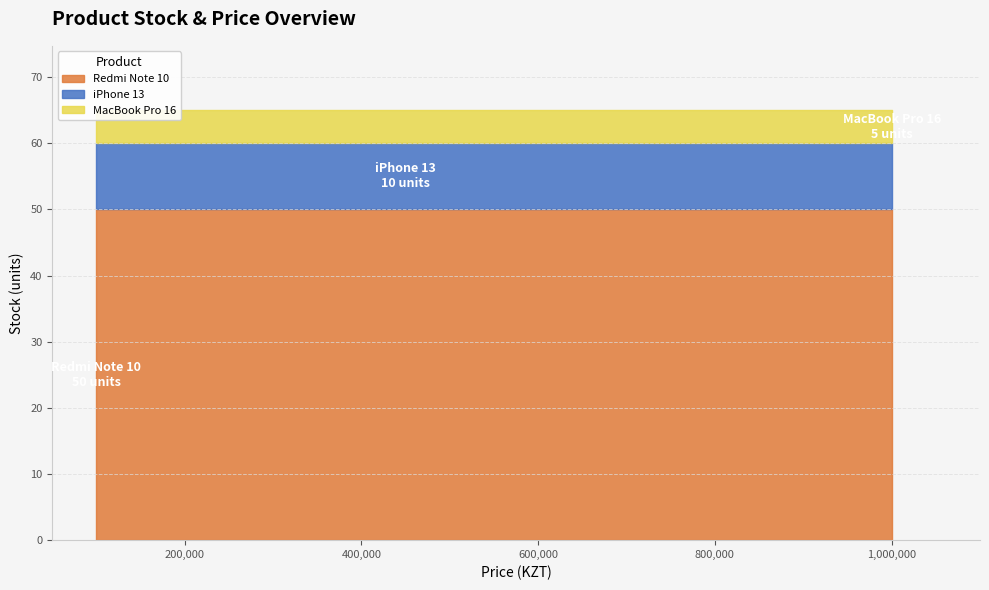

What is the change in value from iPhone 13 to Redmi Note 10?

+40